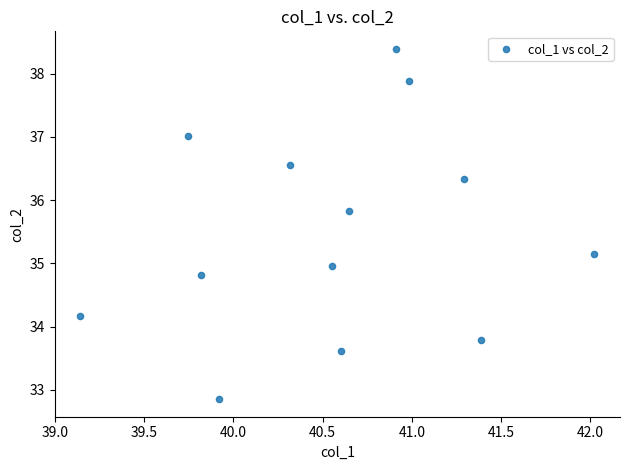

What is the range of Y values (max minus min)?

5.5